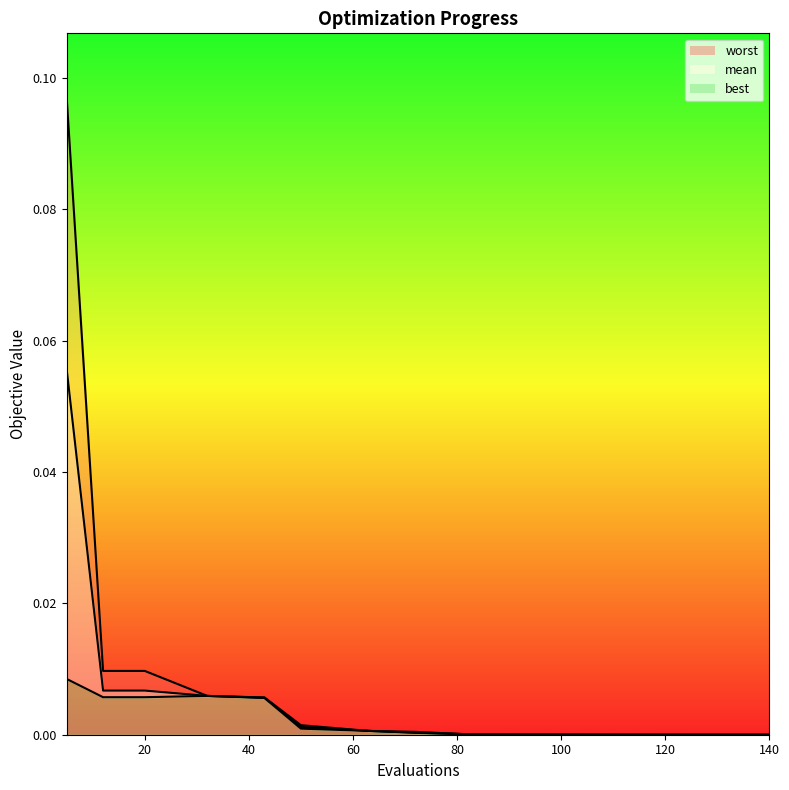

True or false: best line has a value of 0.0 at 20.

False